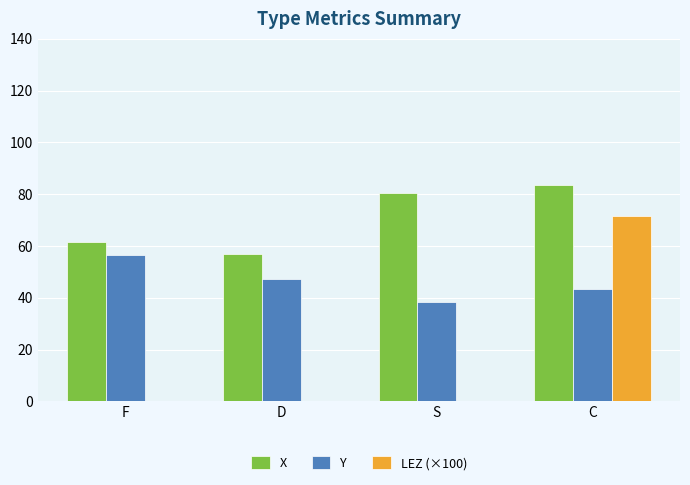

Which series has the largest total across all categories?

X